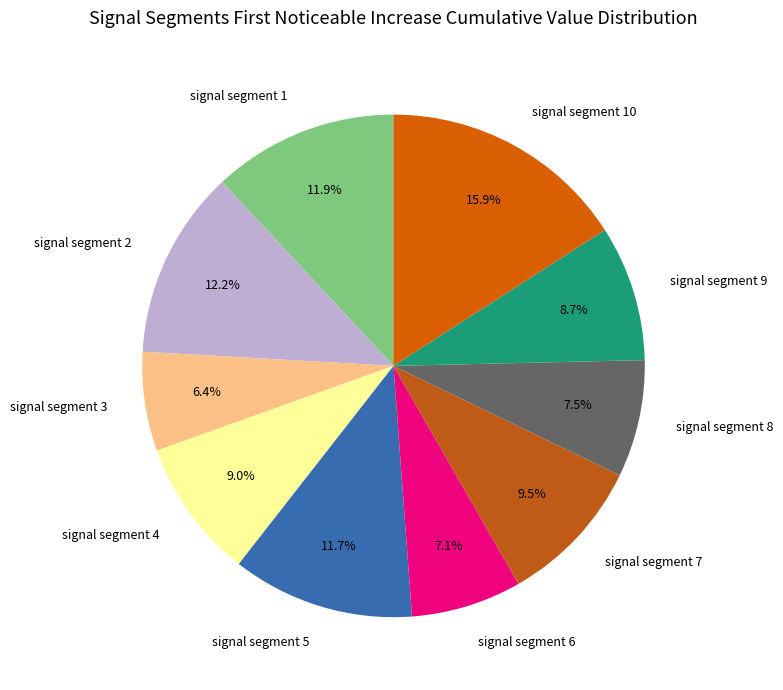

Between signal segment 6 and signal segment 2, which is larger?

signal segment 2